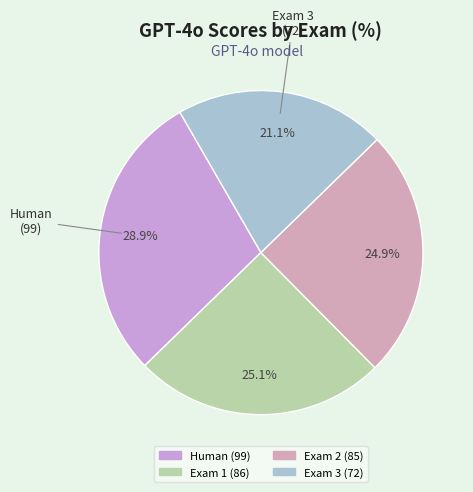

To the nearest percent, what portion does Exam 2 represent?

25%